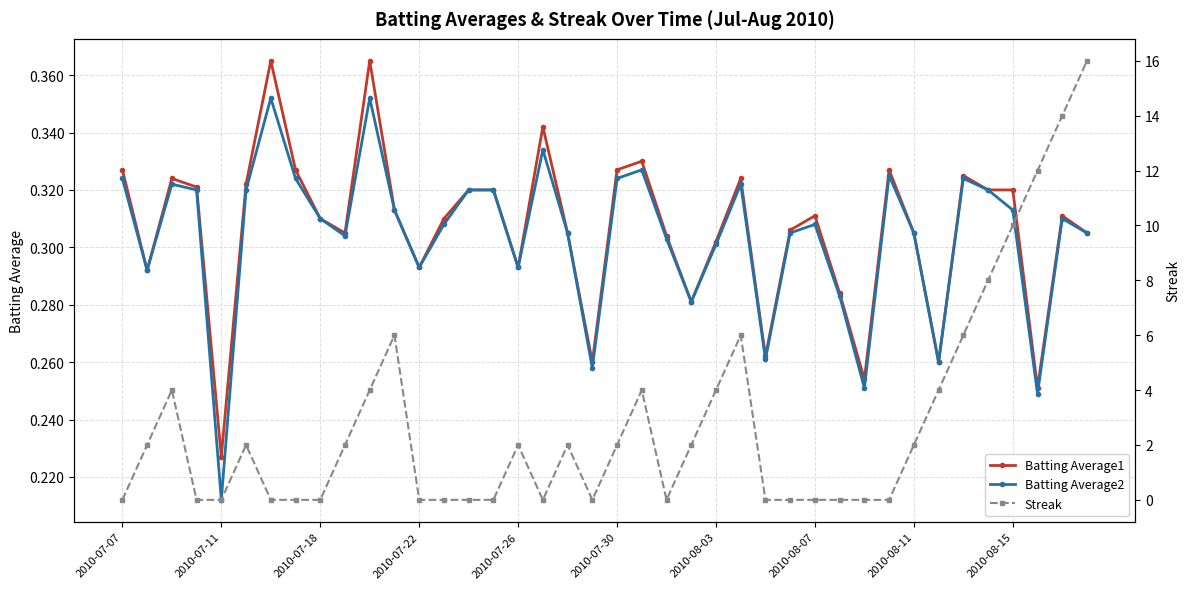

How many Batting Average2 values are between 0 and 1?

40